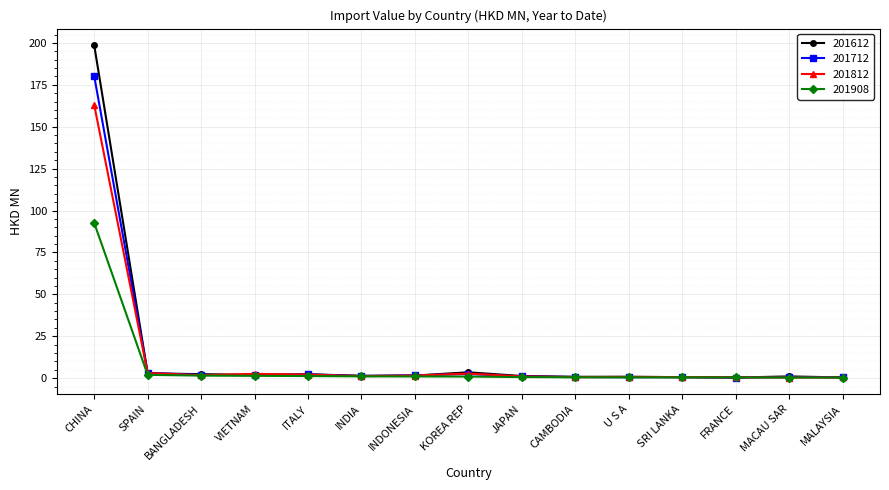

How many series are shown in this chart?

4